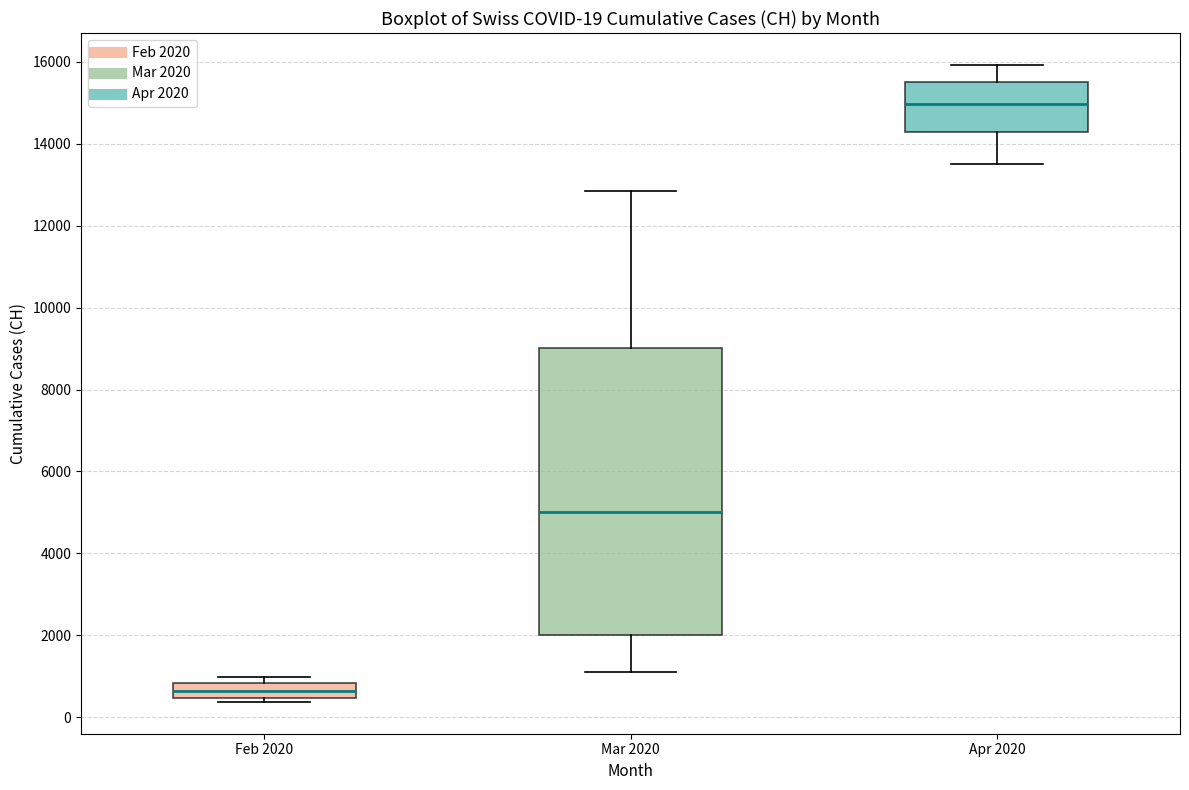

Which box is the tallest, from its lower edge to its upper edge?

Mar 2020